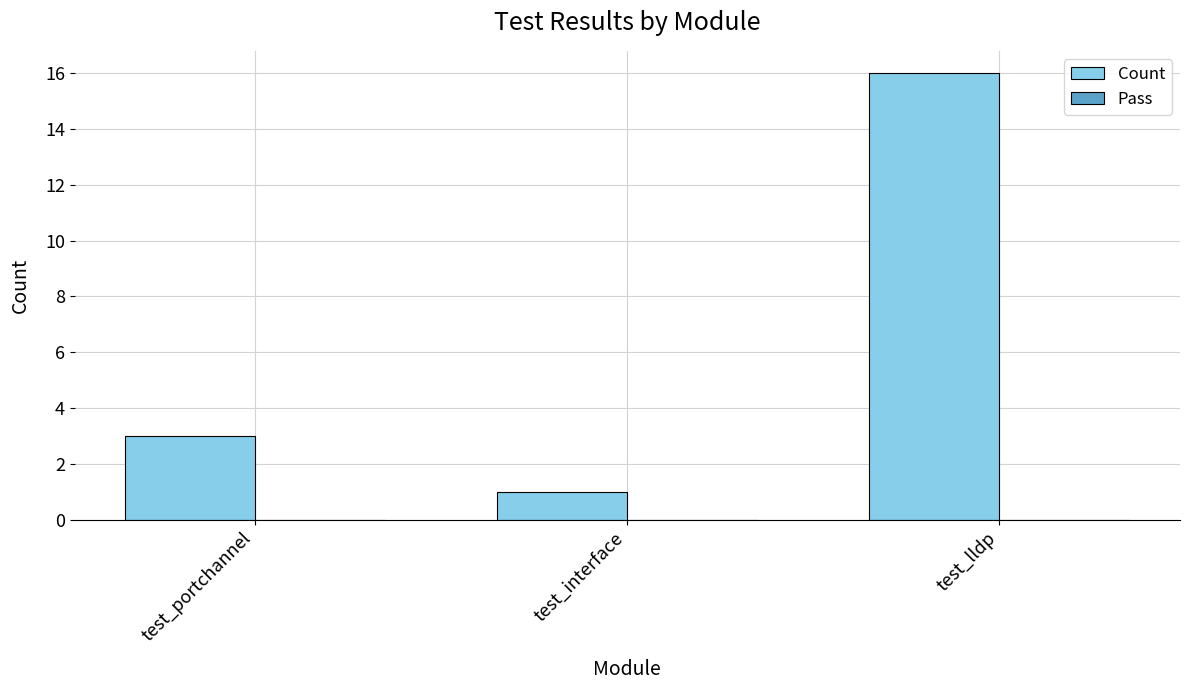

Which has a higher value, test_interface or test_lldp?

test_lldp